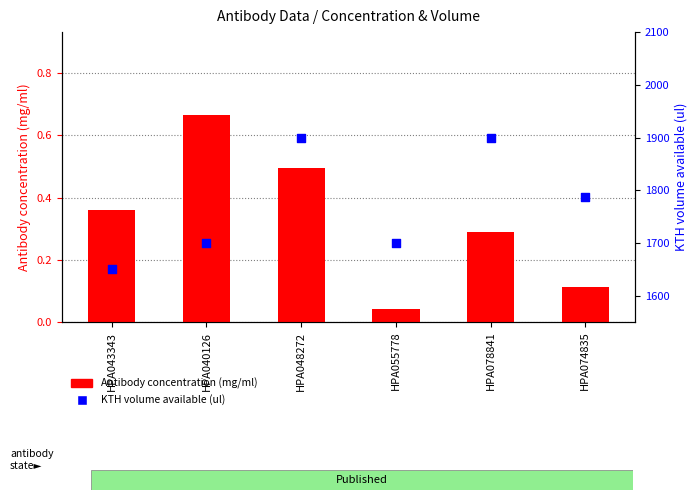

At how many categories does at least one series exceed 25?

6